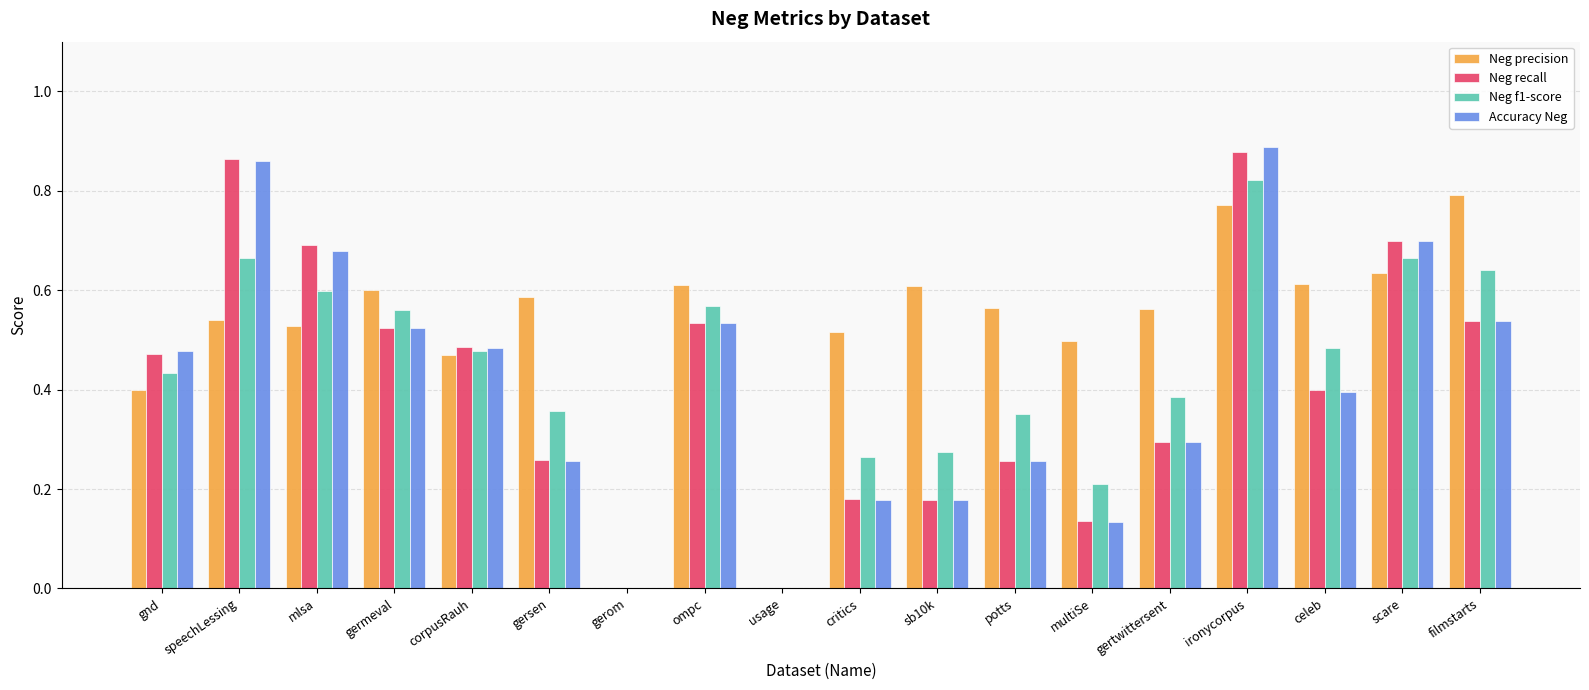

Count the number of data series in this chart.

4